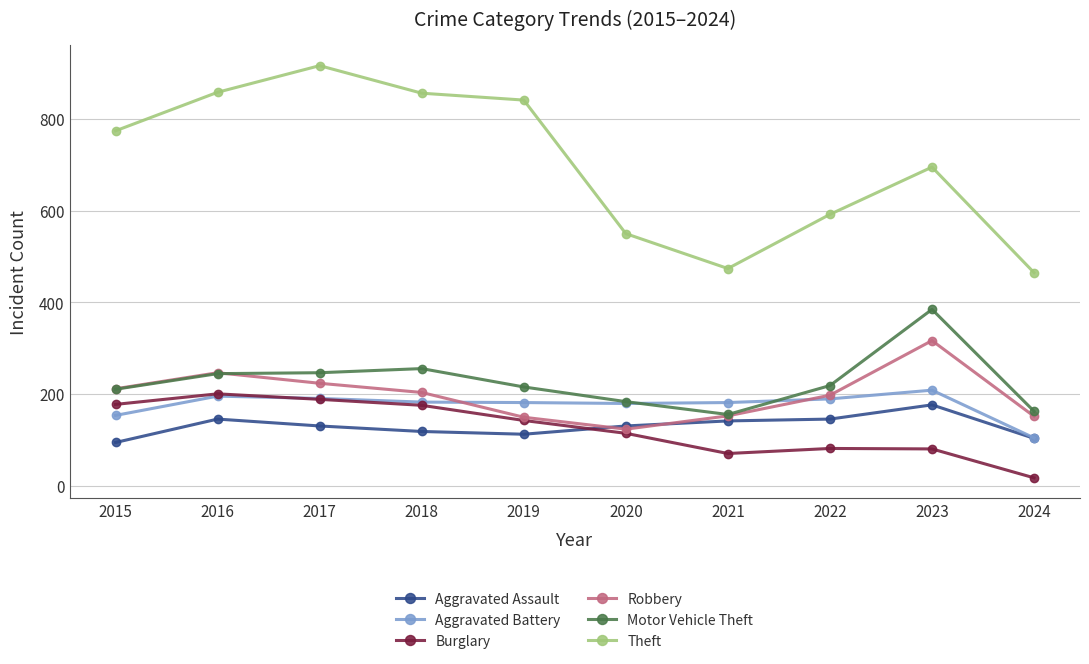

What are all the series names shown in the legend?

Aggravated Assault, Aggravated Battery, Burglary, Robbery, Motor Vehicle Theft, Theft